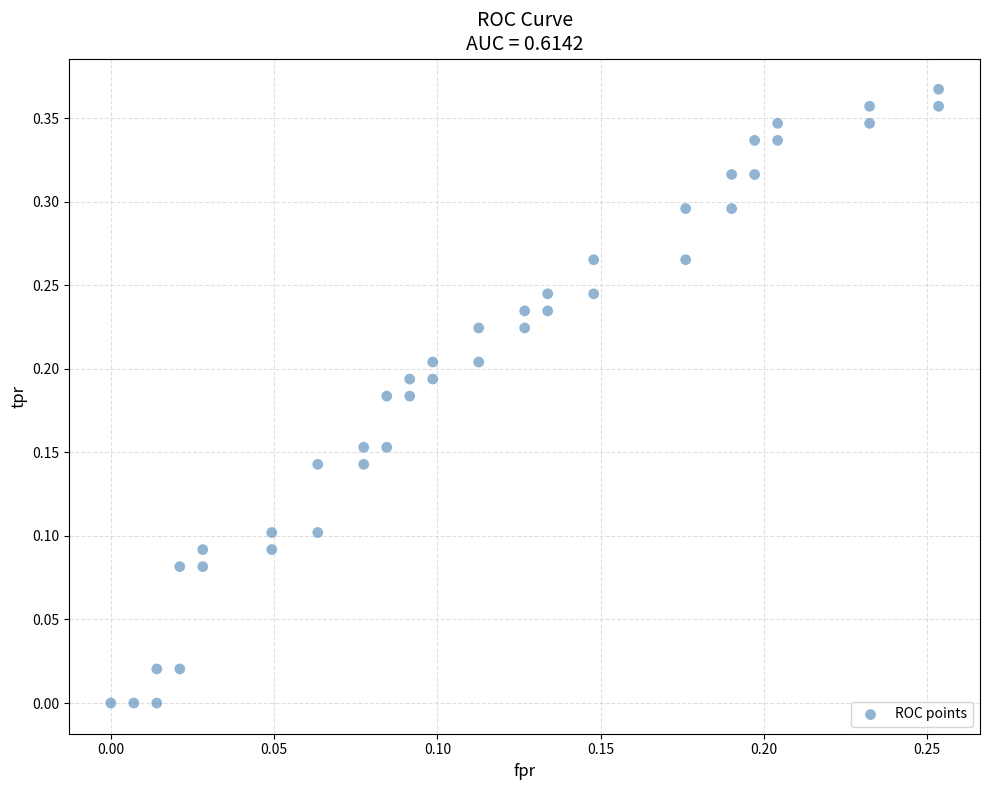

Count the number of points in this scatter plot.

40